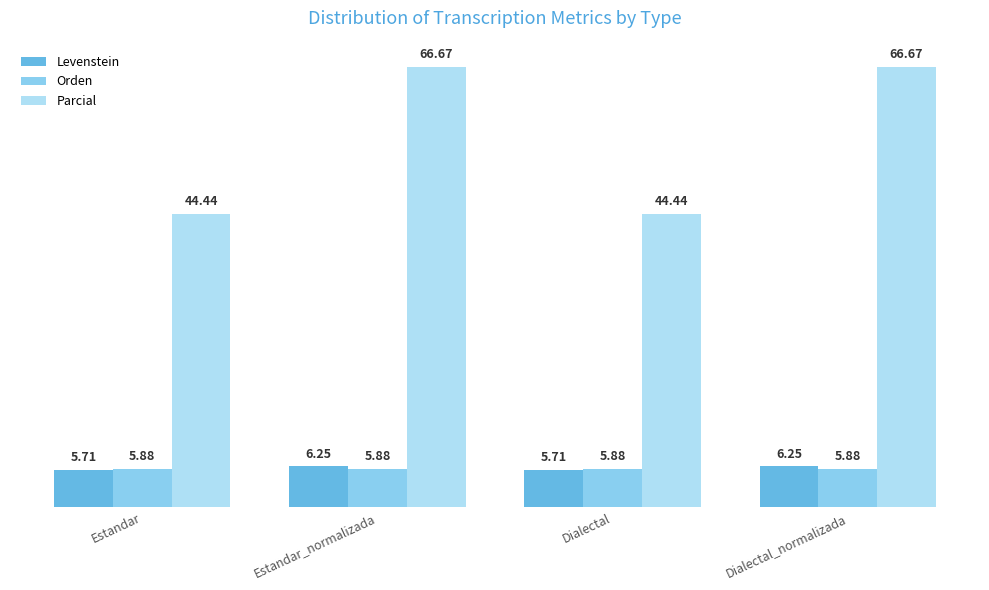

What is the label of the 3rd bar from the right?

Estandar_normalizada